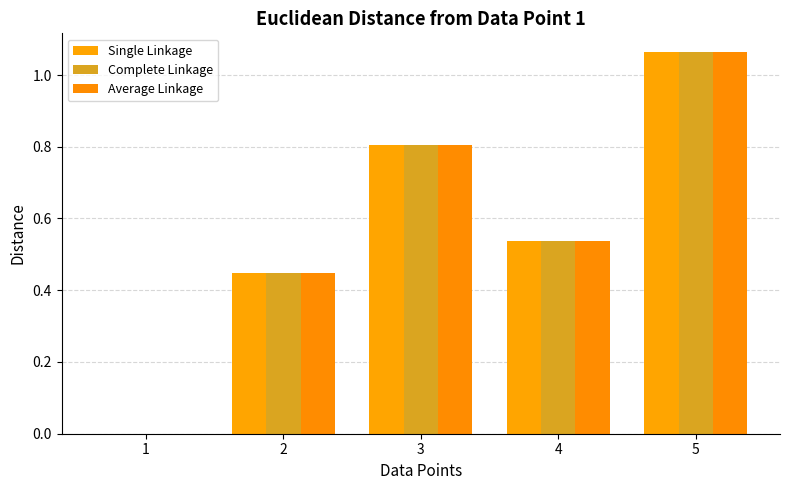

What are all the series names shown in the legend?

Single Linkage, Complete Linkage, Average Linkage